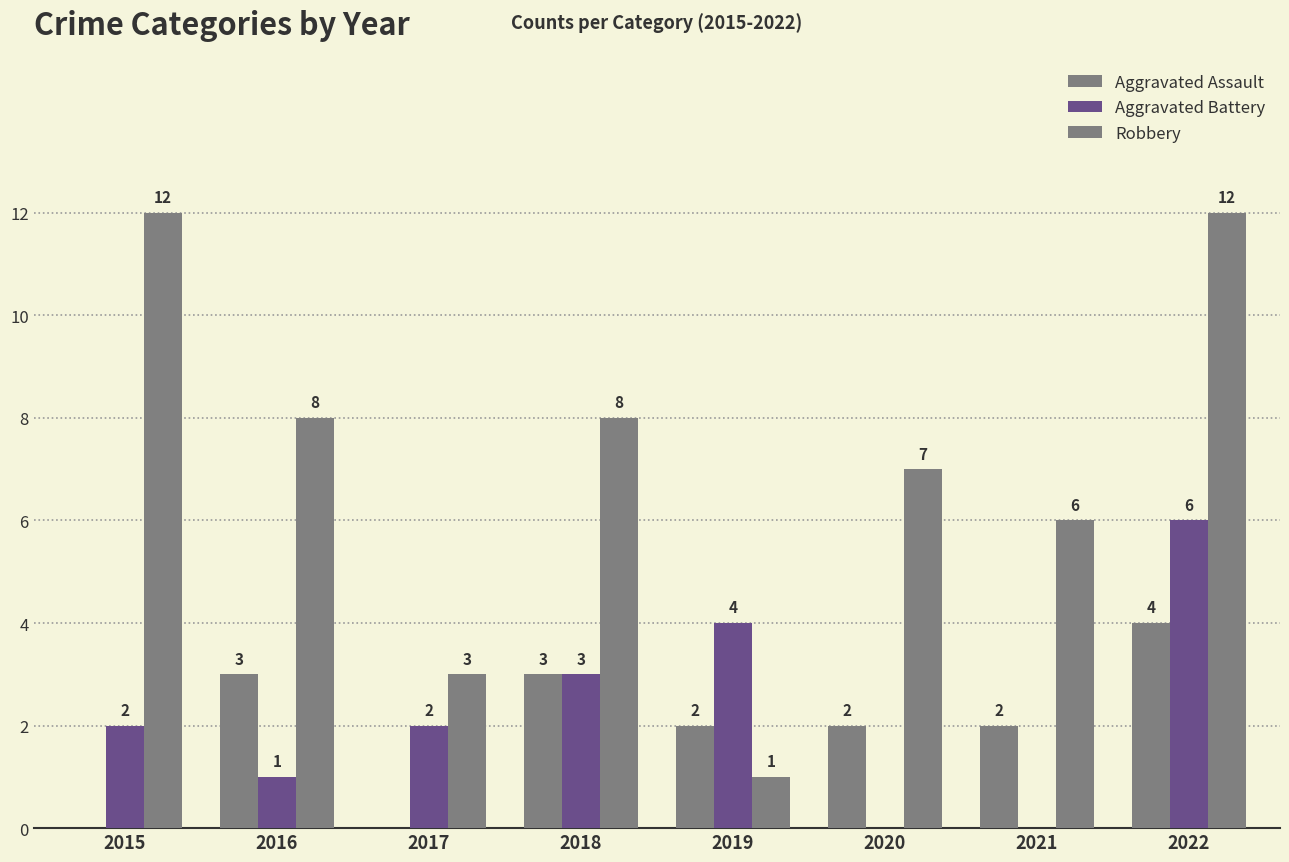

How many groups of bars are there?

8